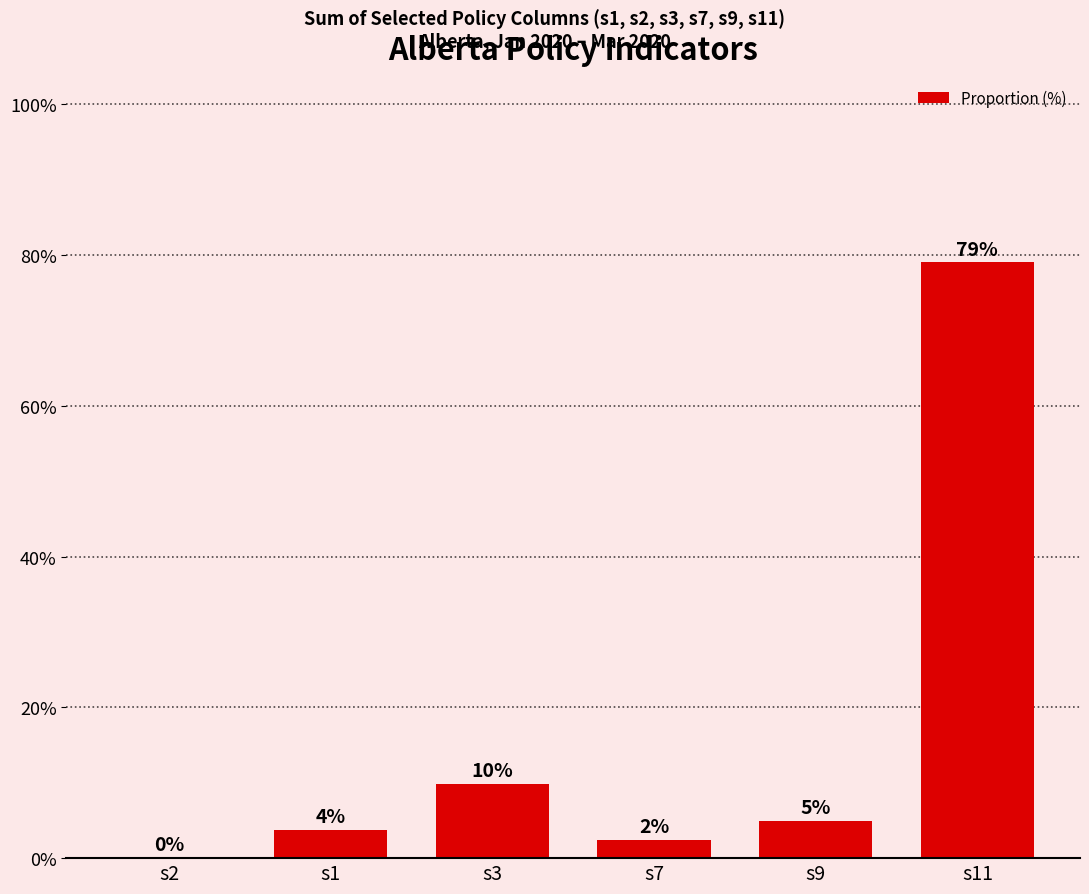

Are the bars horizontal?

No